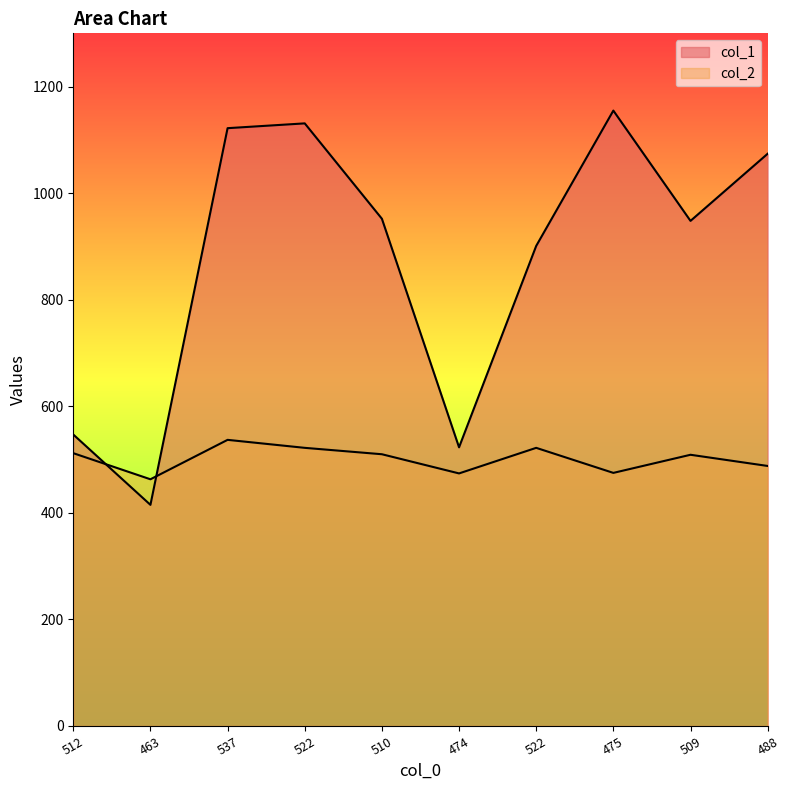

How many categories are shown in the chart?

10